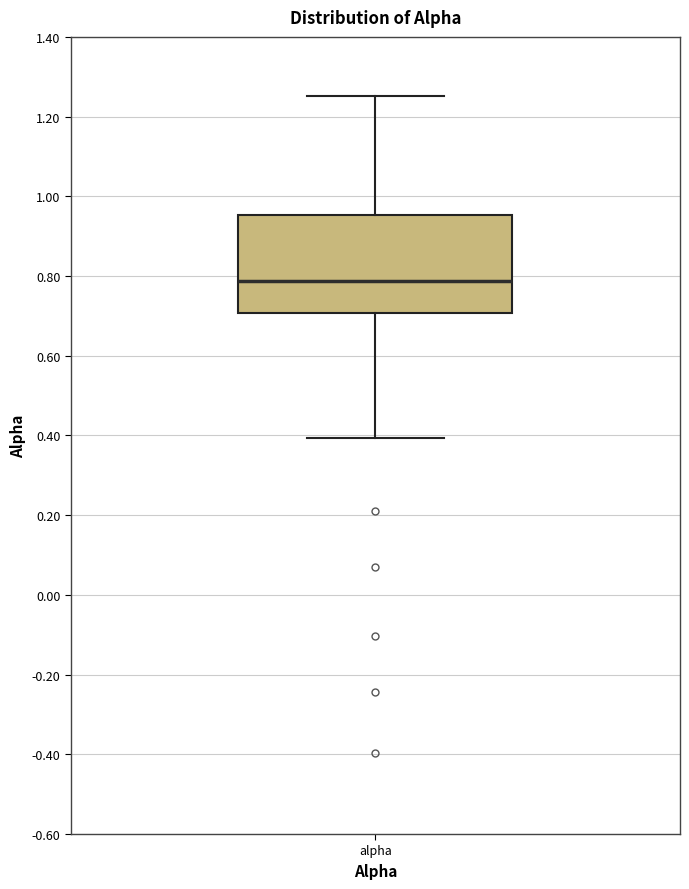

Read this box plot against the y-axis: the position of the median line, the range covered by the box, and the ends of both whiskers. The values are not printed on the chart, so give them approximately, as read against the axis.

median 0.78, box 0.70 to 0.96, whiskers 0.40 to 1.26